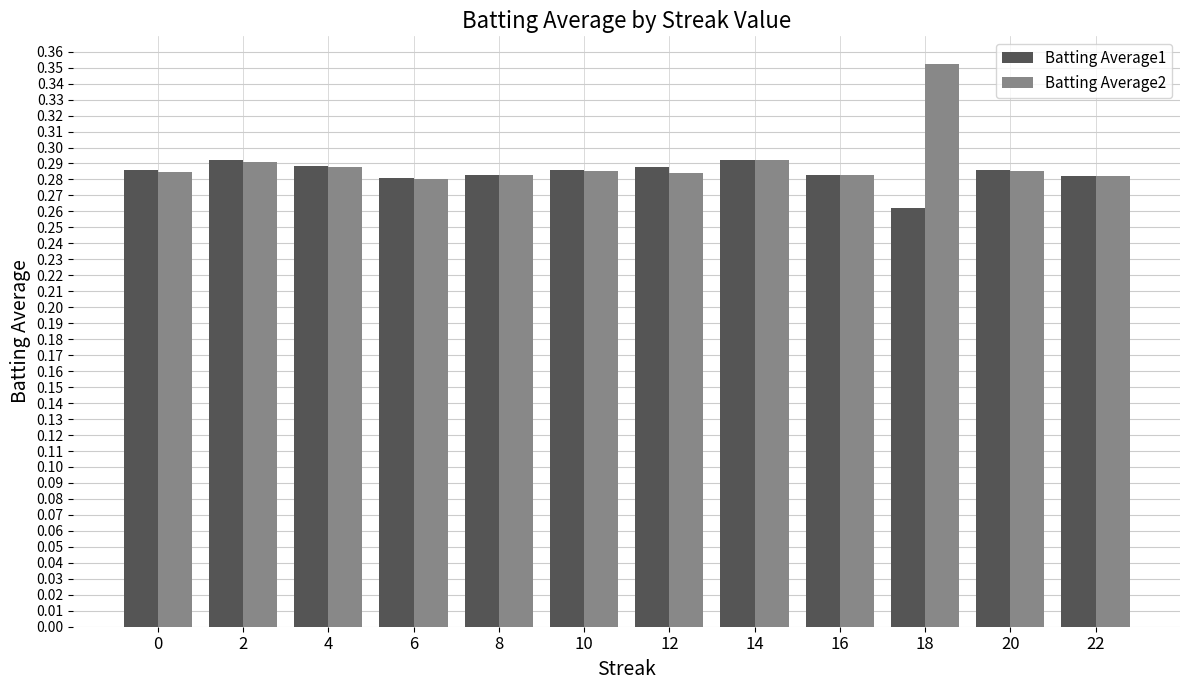

How many Batting Average1 values are between 0 and 1?

12